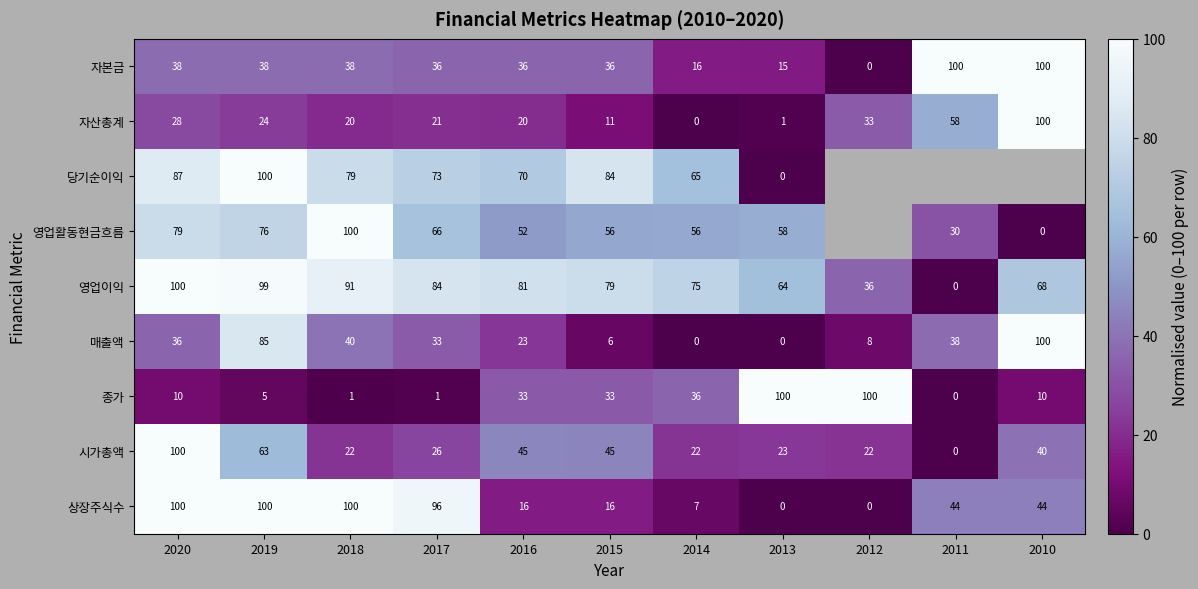

Which label corresponds to the smallest value in the chart?

2012